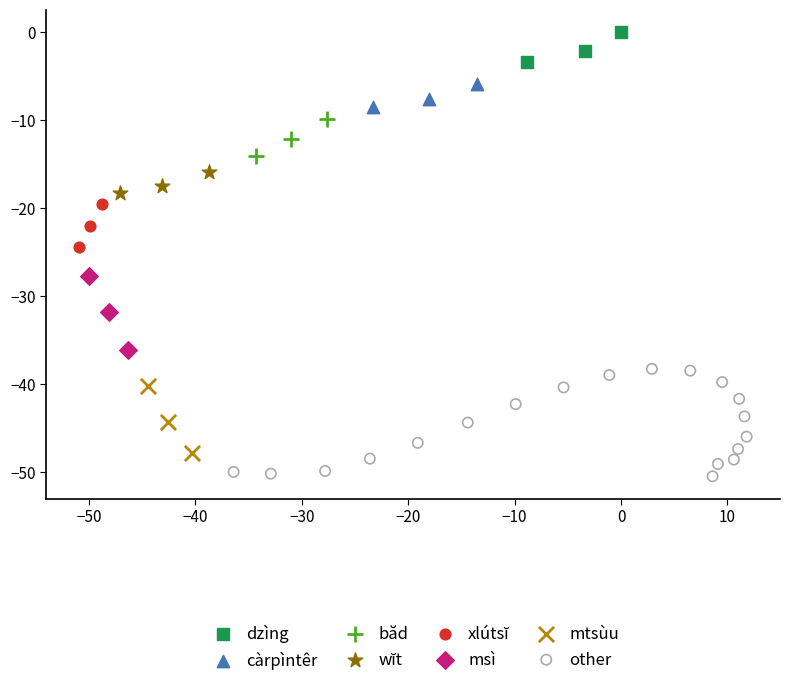

Which series contains the highest Y value?

dzìng